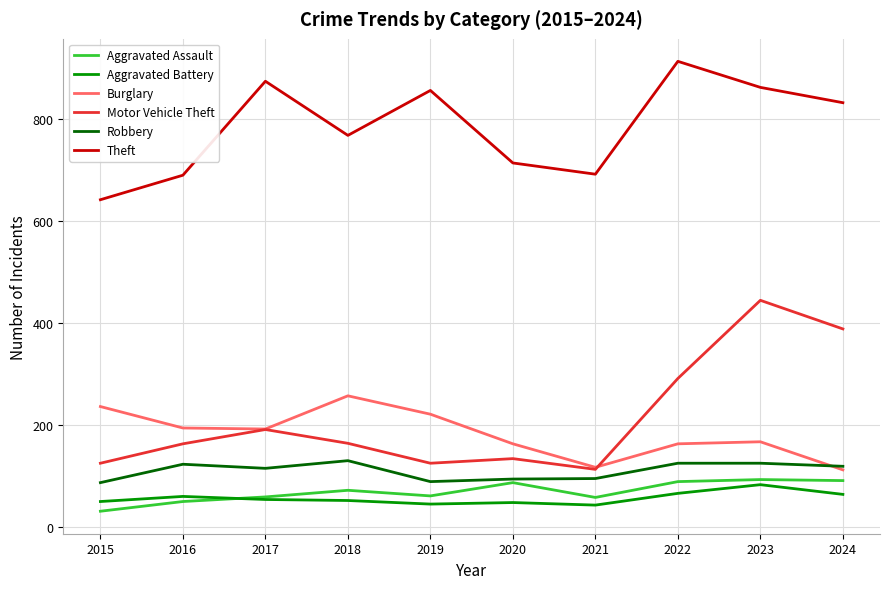

At how many categories does at least one series exceed 680?

9